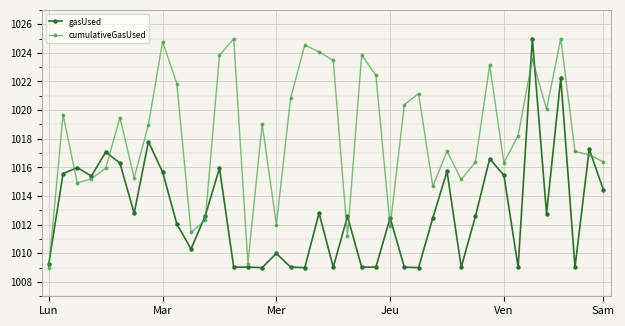

Which series has the largest total across all categories?

cumulativeGasUsed